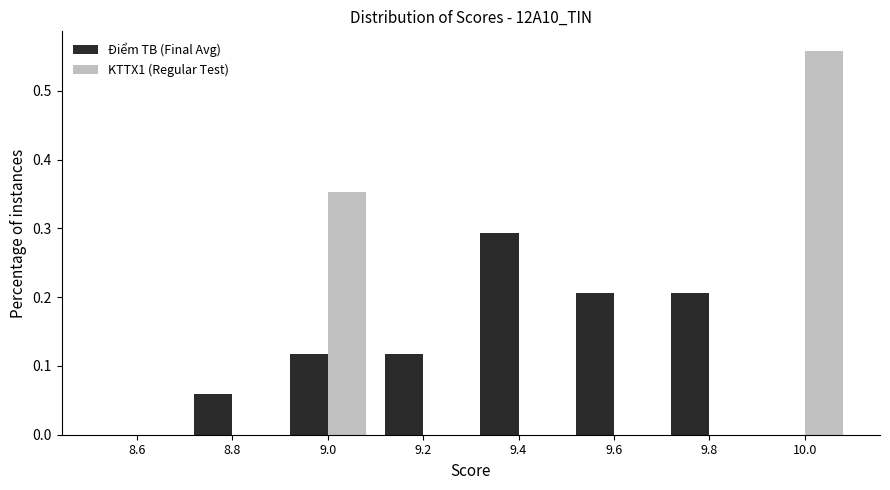

Reading left to right, transcribe this chart: for each range on the x-axis, give the height of each series' bar. The values are not printed on the chart, so give them approximately, as read against the axis.

8.5 to 8.7: Điểm TB (Final Avg)=0	KTTX1 (Regular Test)=0
8.7 to 8.9: Điểm TB (Final Avg)=0.06	KTTX1 (Regular Test)=0
8.9 to 9.1: Điểm TB (Final Avg)=0.12	KTTX1 (Regular Test)=0.35
9.1 to 9.3: Điểm TB (Final Avg)=0.12	KTTX1 (Regular Test)=0
9.3 to 9.5: Điểm TB (Final Avg)=0.29	KTTX1 (Regular Test)=0
9.5 to 9.7: Điểm TB (Final Avg)=0.21	KTTX1 (Regular Test)=0
9.7 to 9.9: Điểm TB (Final Avg)=0.21	KTTX1 (Regular Test)=0
9.9 to 10.1: Điểm TB (Final Avg)=0	KTTX1 (Regular Test)=0.56